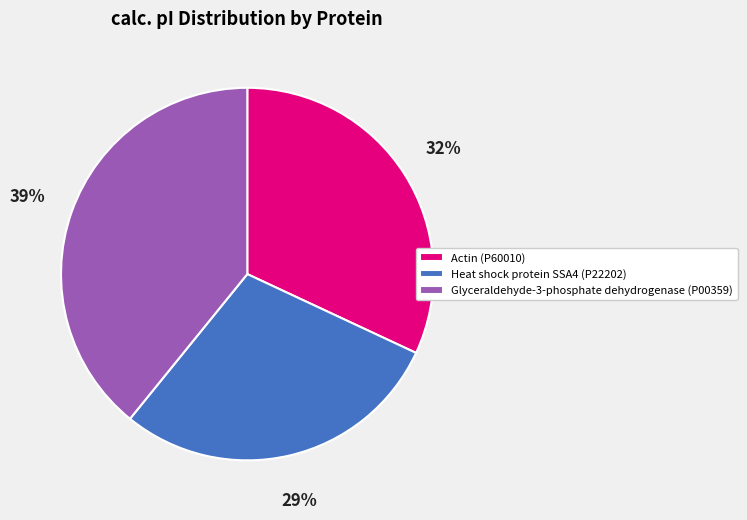

Which slice is the largest?

Glyceraldehyde-3-phosphate dehydrogenase (P00359)